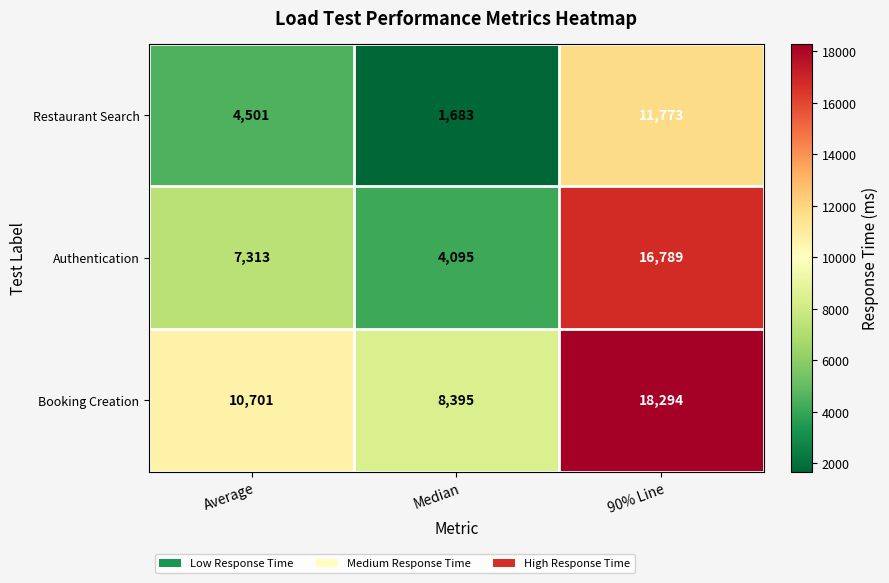

At which category does the chart reach its peak across all series?

90% Line